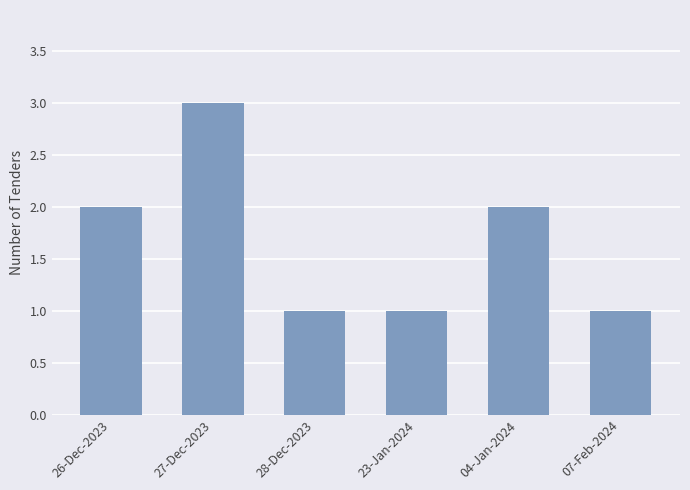

Which category has the highest value across all series?

27-Dec-2023